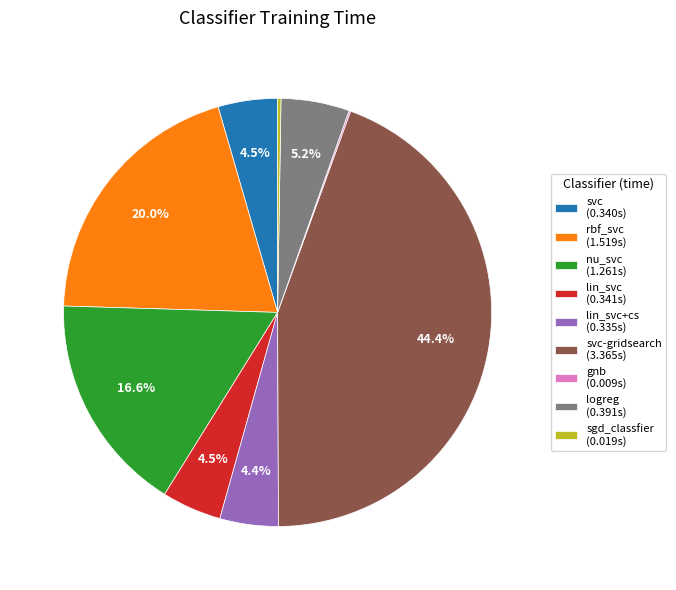

Does svc-gridsearch (3.365s) account for over 50% of the chart?

No